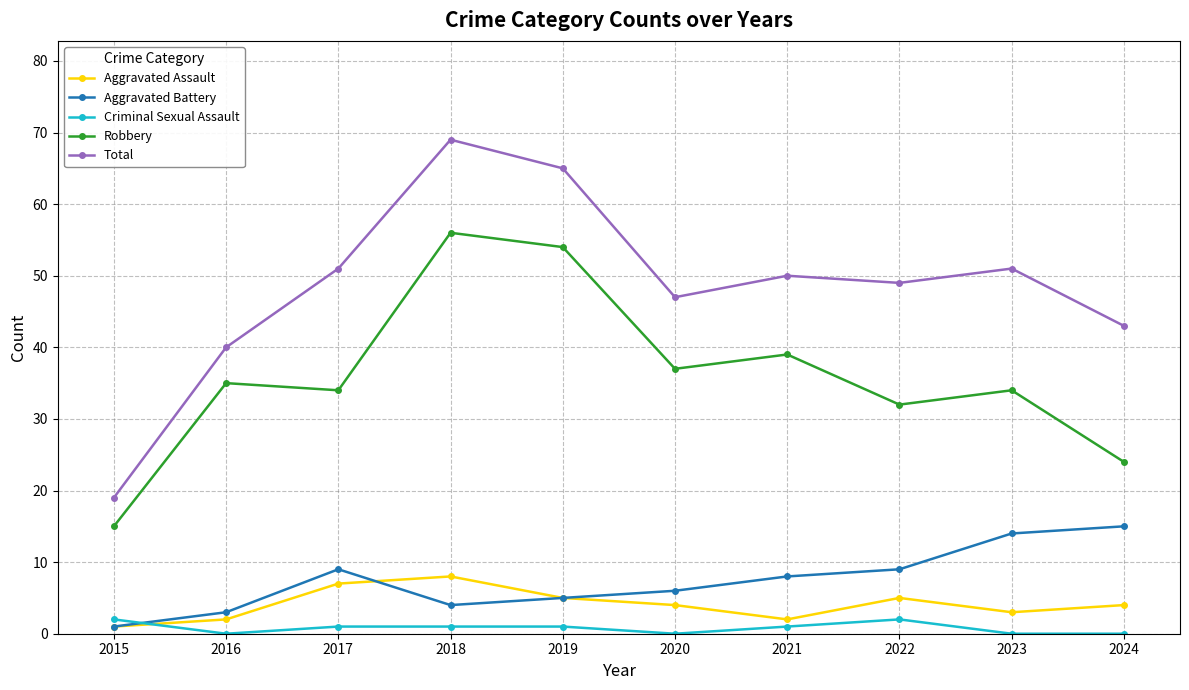

True or false: Robbery and Total intersect in this chart.

False